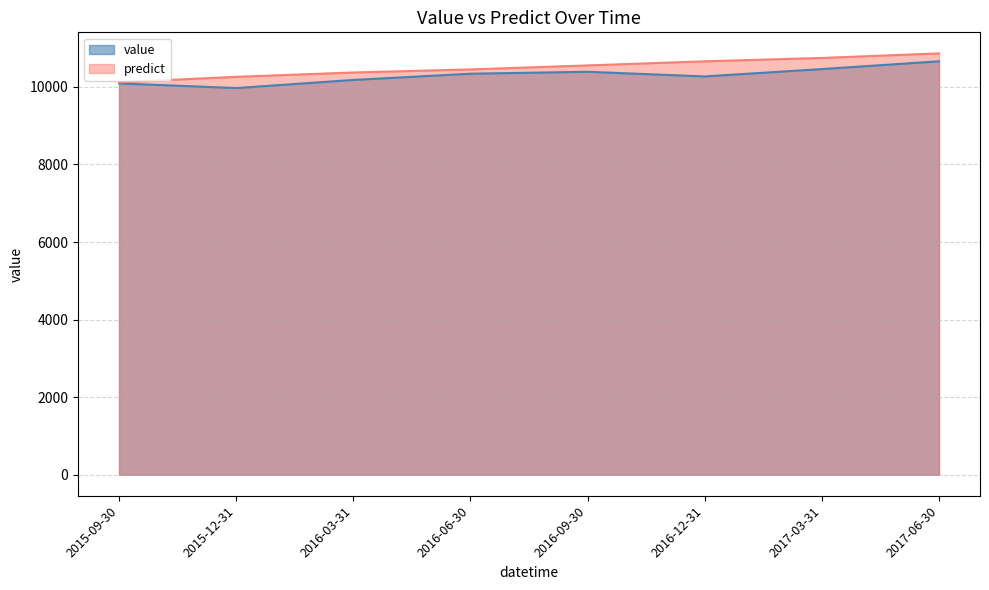

Where is the first local maximum for value?

2016-09-30